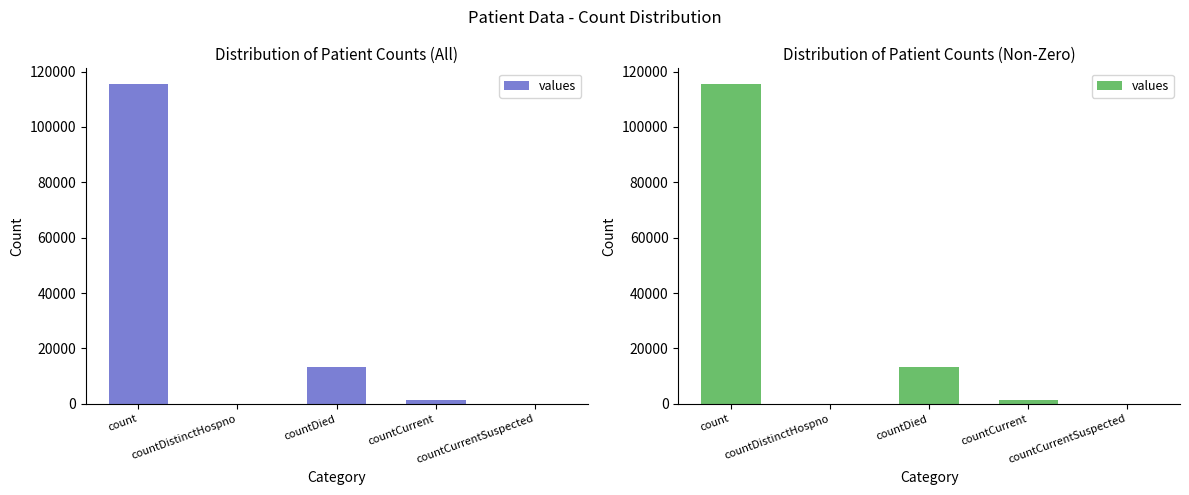

What is the value of the 1st bar from the left?

115379